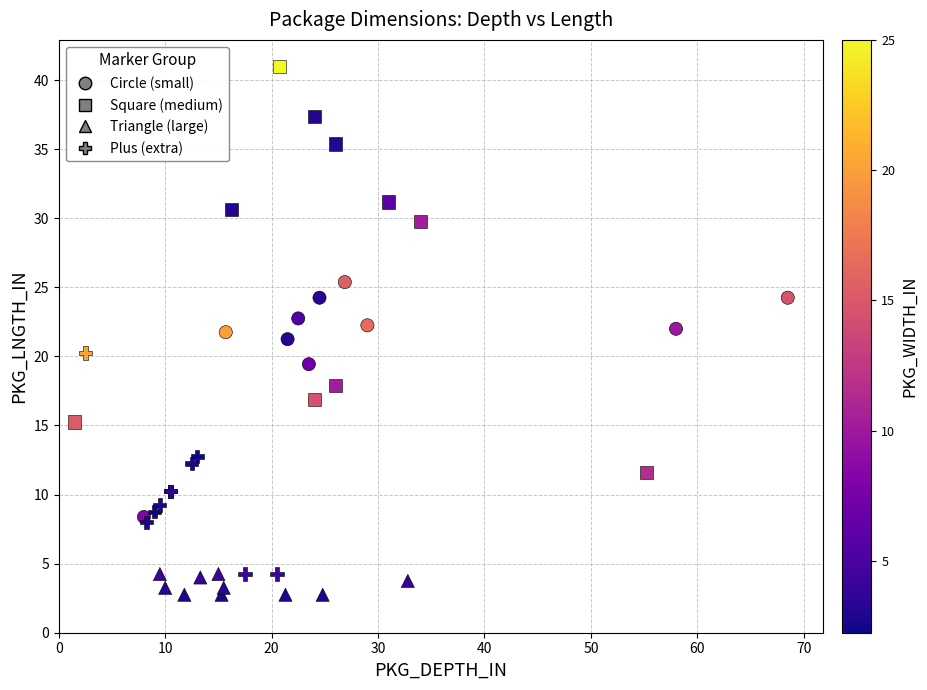

What are all the series names shown in the legend?

Circle (small), Square (medium), Triangle (large), Plus (extra)